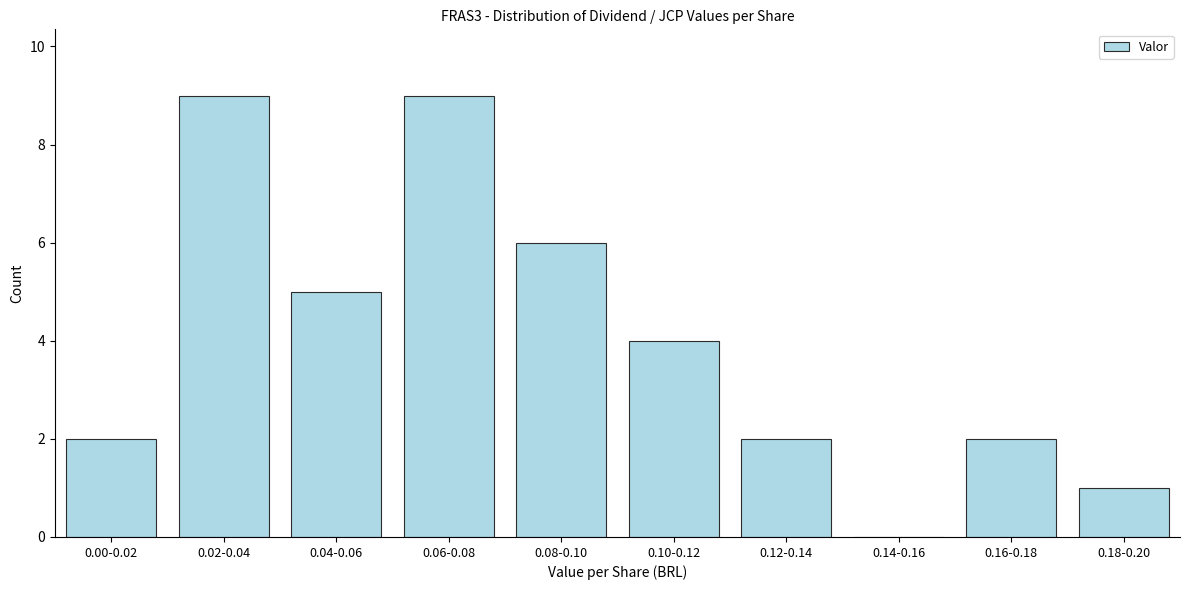

Reading left to right, list all the values displayed in this chart.

0.00-0.02=2	0.02-0.04=9	0.04-0.06=5	0.06-0.08=9	0.08-0.10=6	0.10-0.12=4	0.12-0.14=2	0.14-0.16=0	0.16-0.18=2	0.18-0.20=1